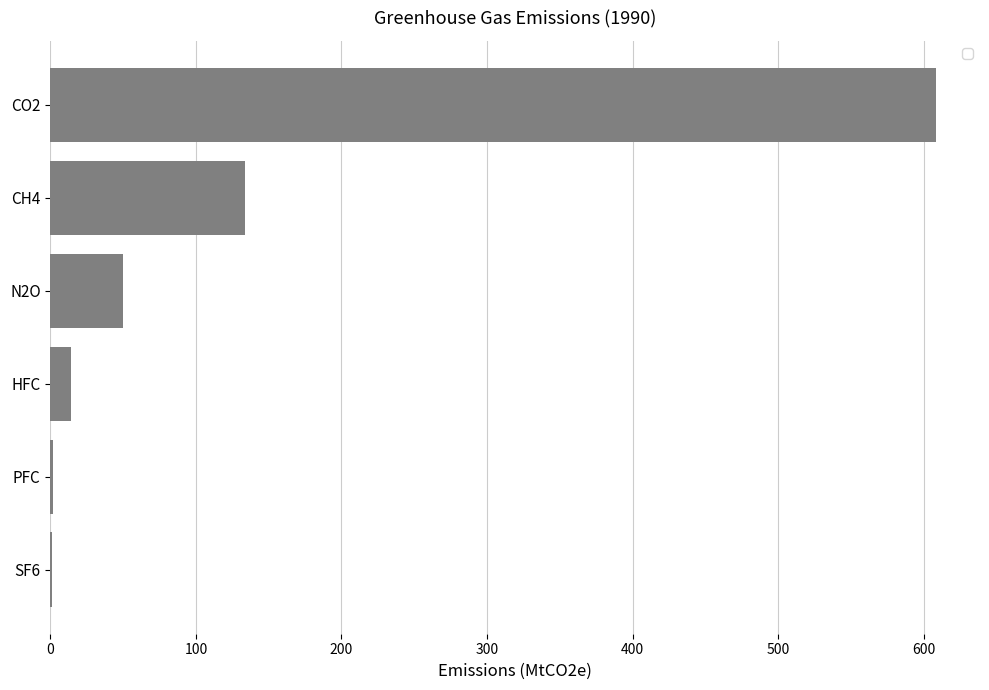

What is the maximum value shown in the chart?

608.3